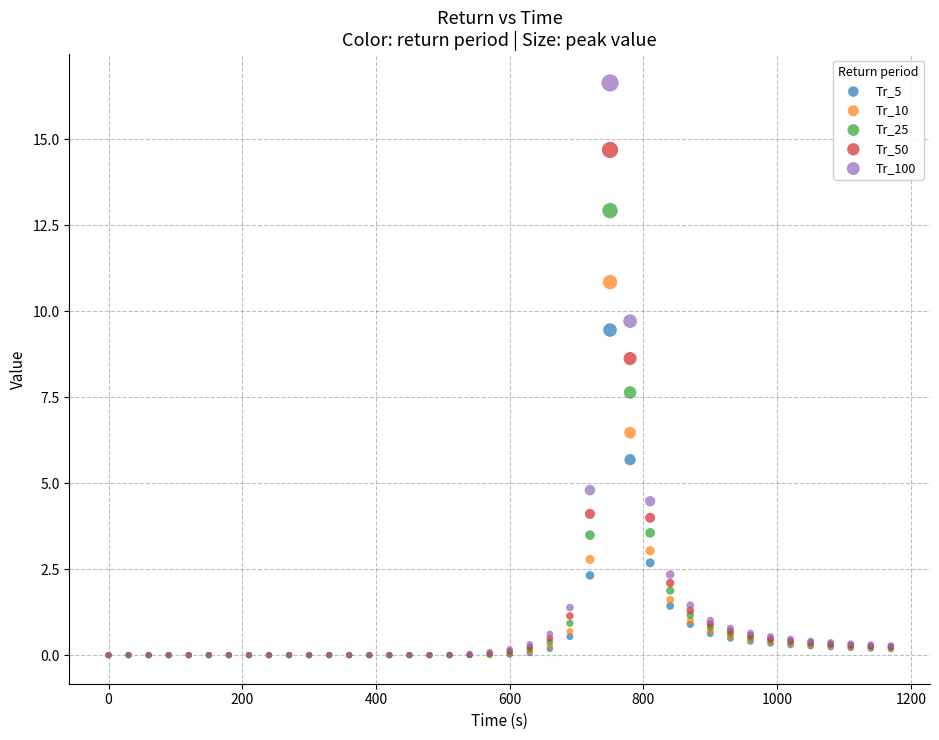

Across all series, what Y value is closest to 8?

7.6